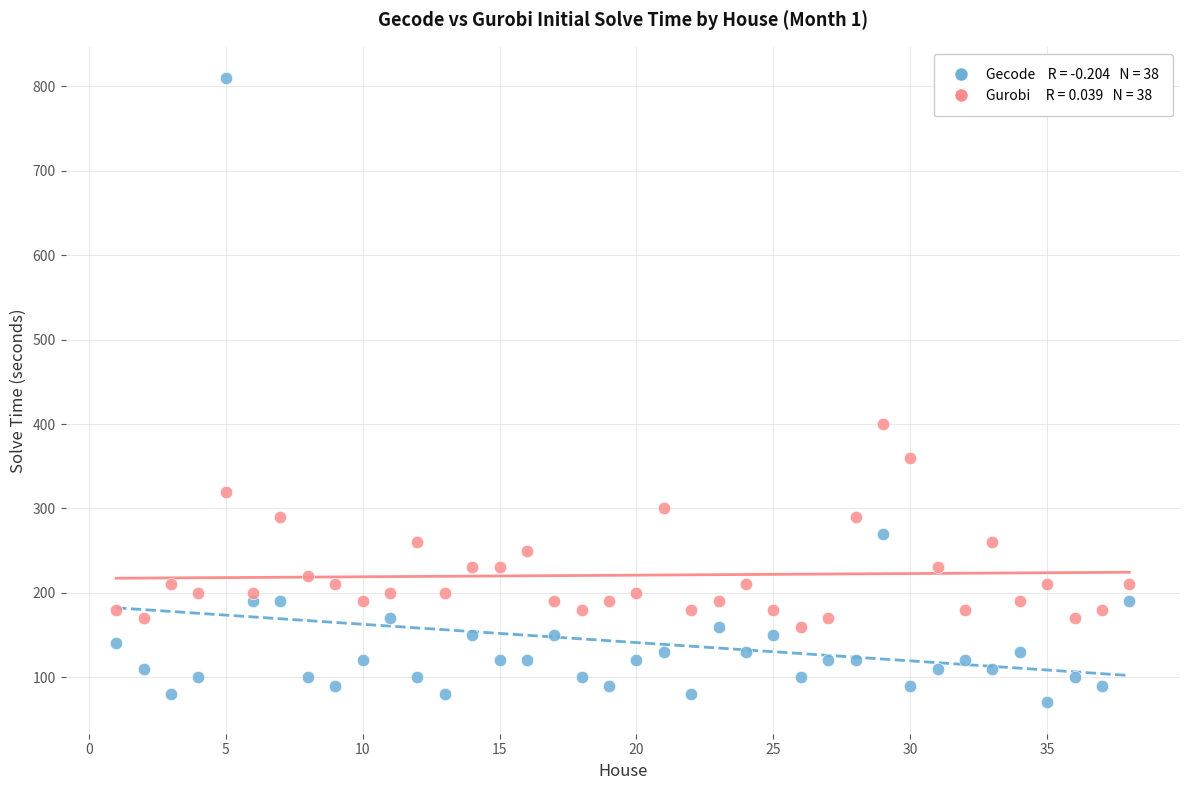

Across all series, what Y value is closest to 440?

400